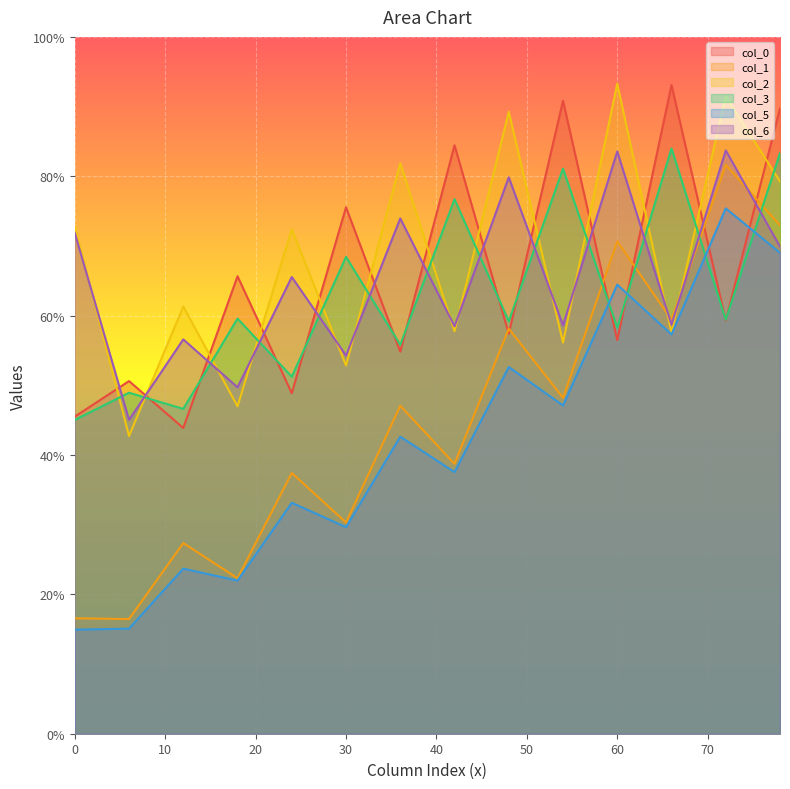

After their last crossing, which series has the higher values: col_1 or col_3?

col_3